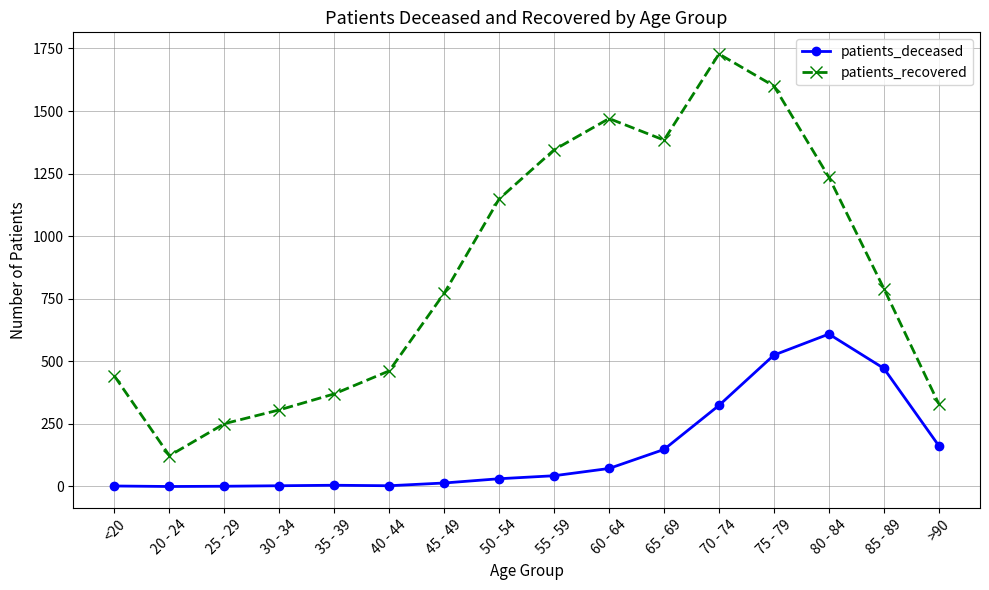

What is the lowest value of the patients_recovered series?

123